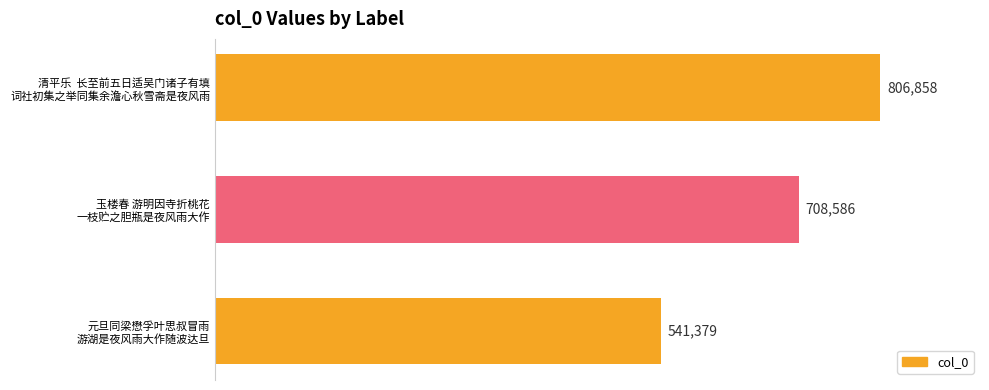

Rank the categories by value from highest to lowest.

清平乐  长至前五日适吴门诸子有填
词社初集之举同集余澹心秋雪斋是夜风雨, 玉楼春 游明因寺折桃花
一枝贮之胆瓶是夜风雨大作, 元旦同梁懋孚叶思叔冒雨
游湖是夜风雨大作随波达旦